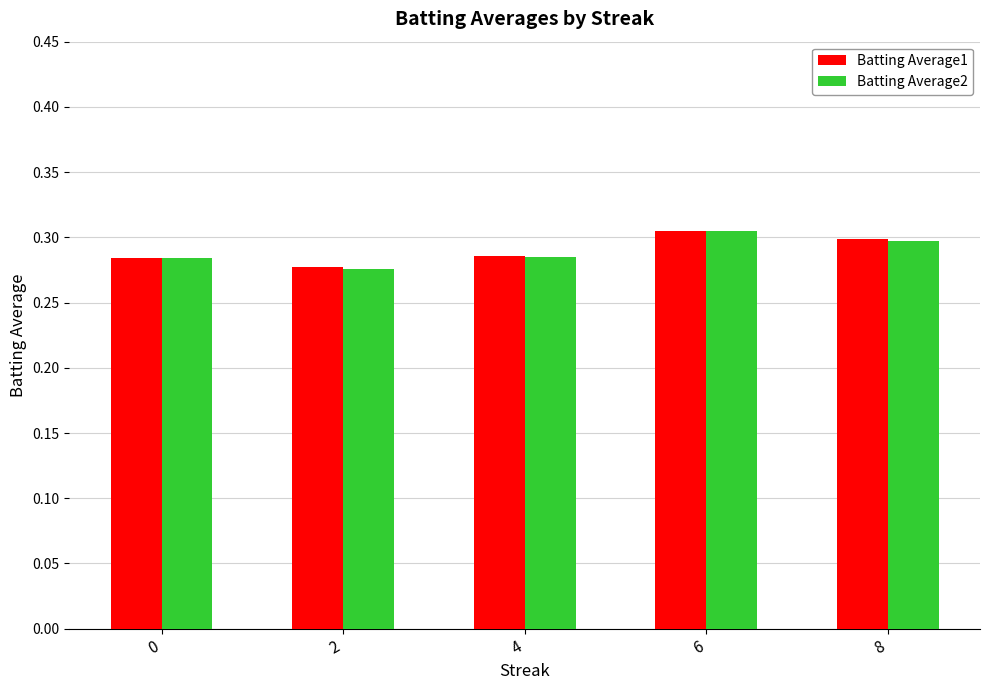

How many Batting Average1 values are between 0 and 1?

5